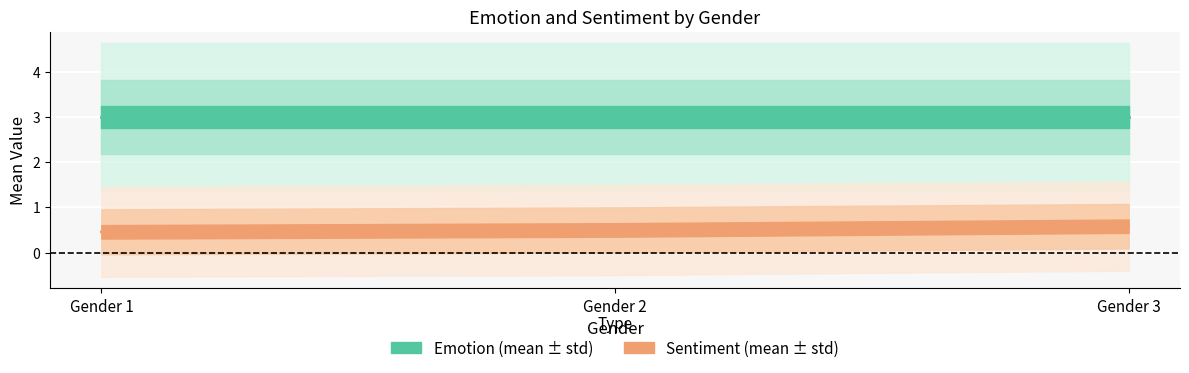

Which series has the largest total across all categories?

Emotion_upper